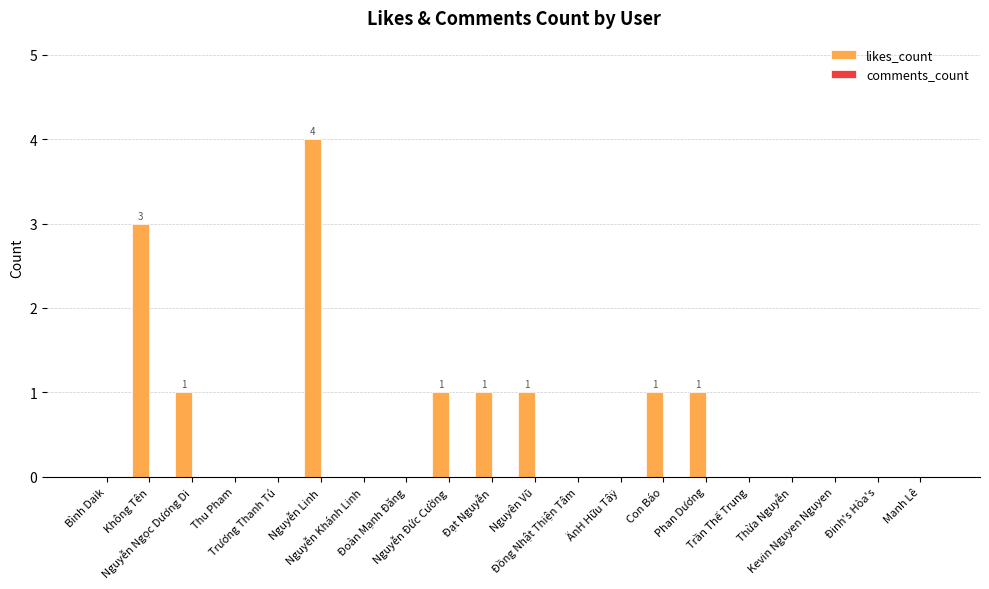

How many data points does each series have?

20